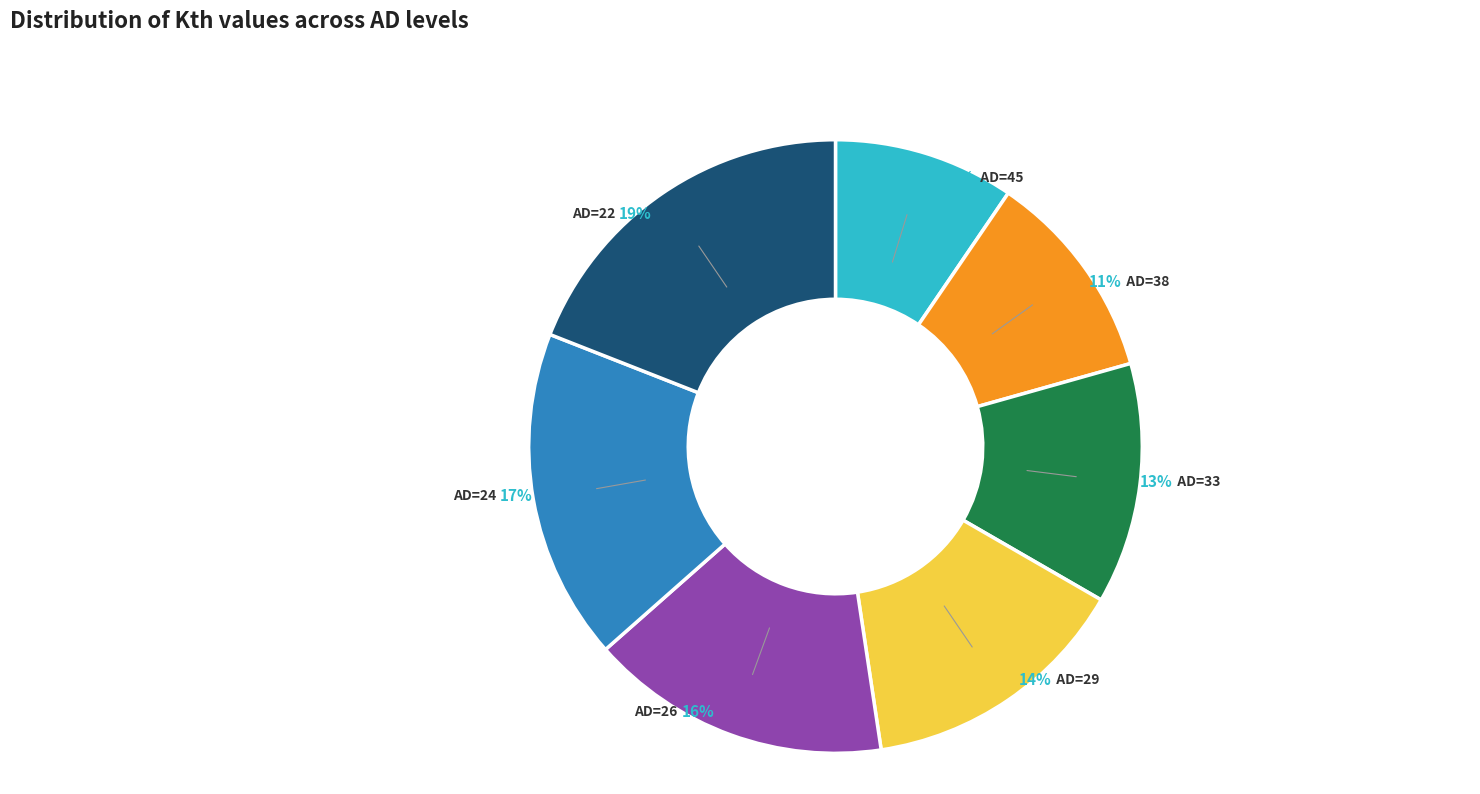

To the nearest percent, what is the average slice percentage?

14%